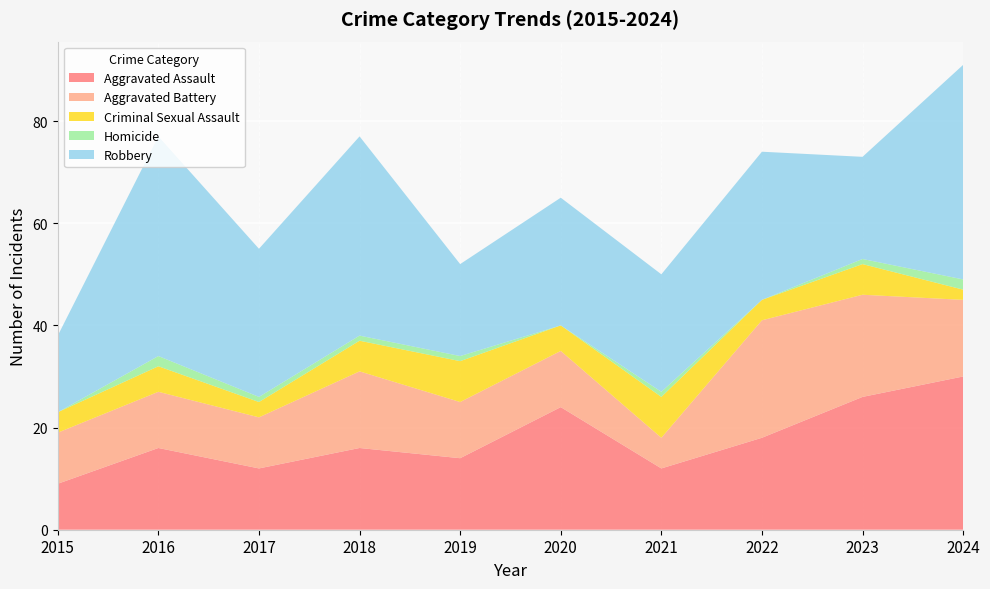

Reading left to right, list all the values displayed in this chart.

Aggravated Assault: 9	16	12	16	14	24	12	18	26	30
Aggravated Battery: 10	11	10	15	11	11	6	23	20	15
Criminal Sexual Assault: 4	5	3	6	8	5	8	4	6	2
Homicide: 0	2	1	1	1	0	1	0	1	2
Robbery: 15	43	29	39	18	25	23	29	20	42